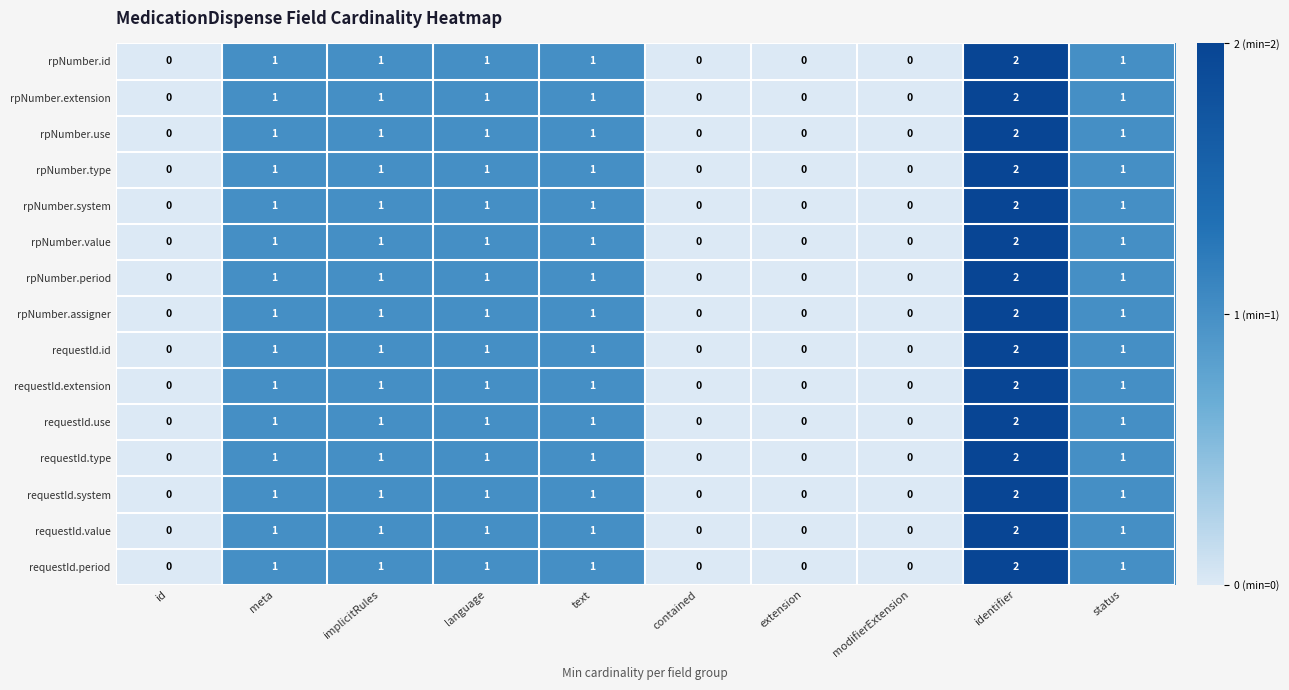

At which category is the sum across all series the highest?

identifier